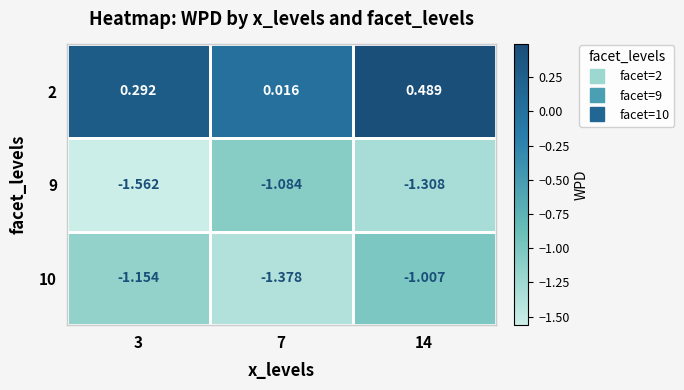

Is the value of 2 at 7 greater than the value of 9 at 14?

Yes